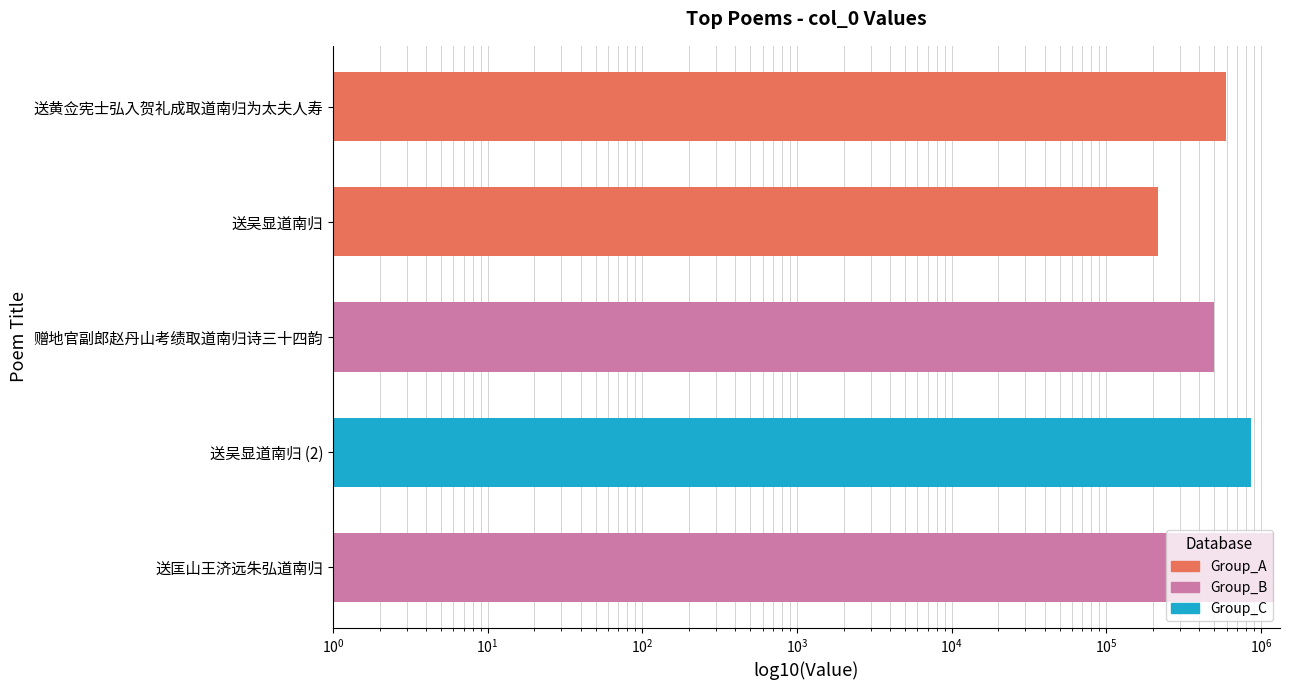

What is the average value?

675742